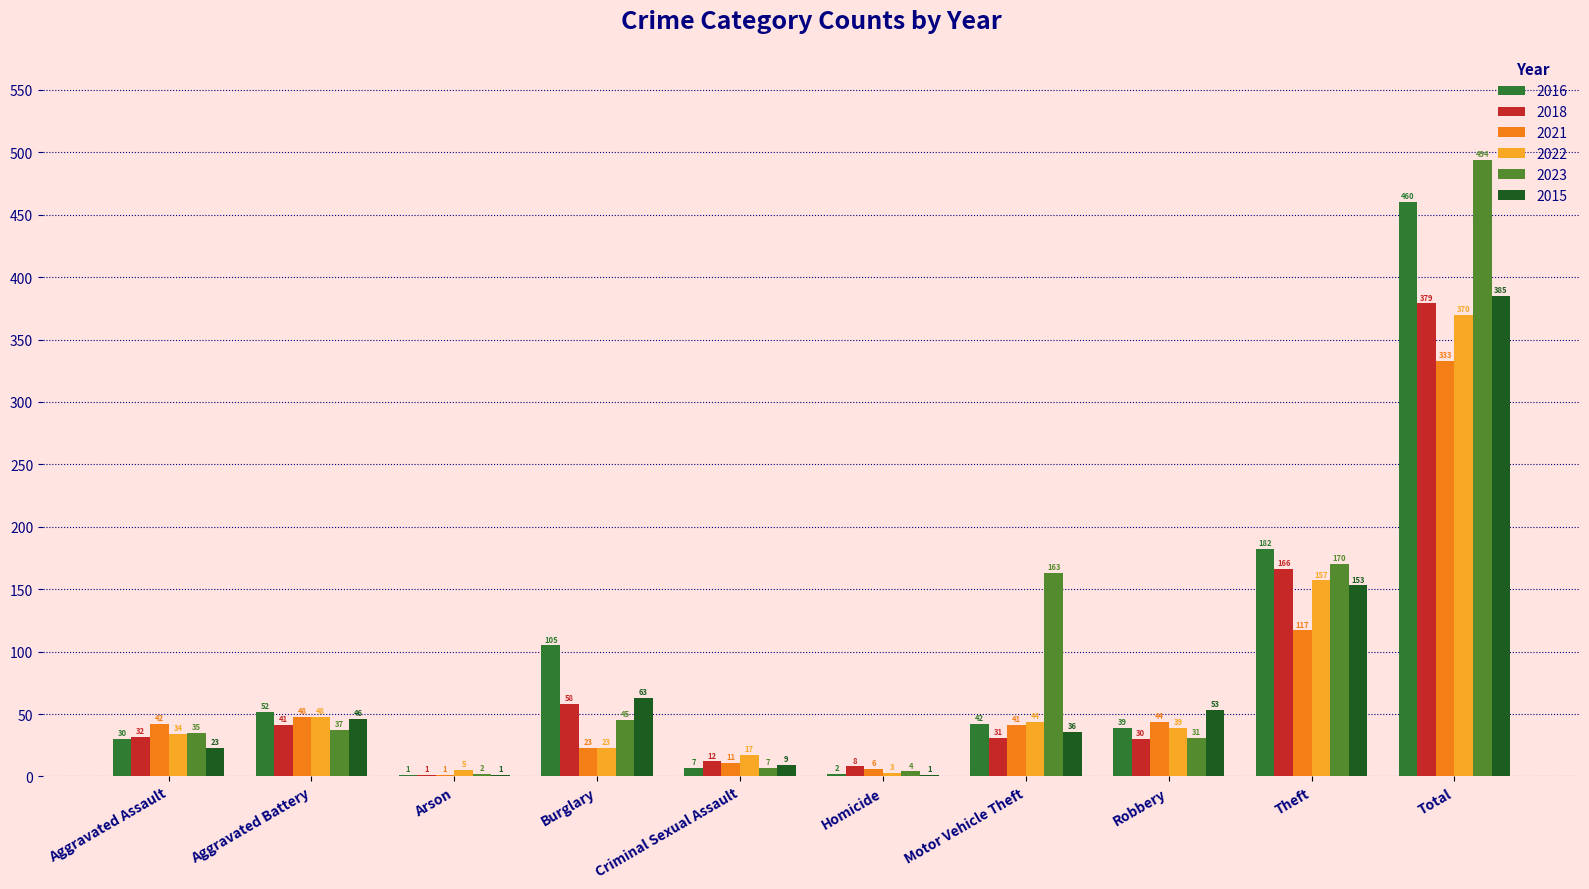

What are all the series names shown in the legend?

2016, 2018, 2021, 2022, 2023, 2015